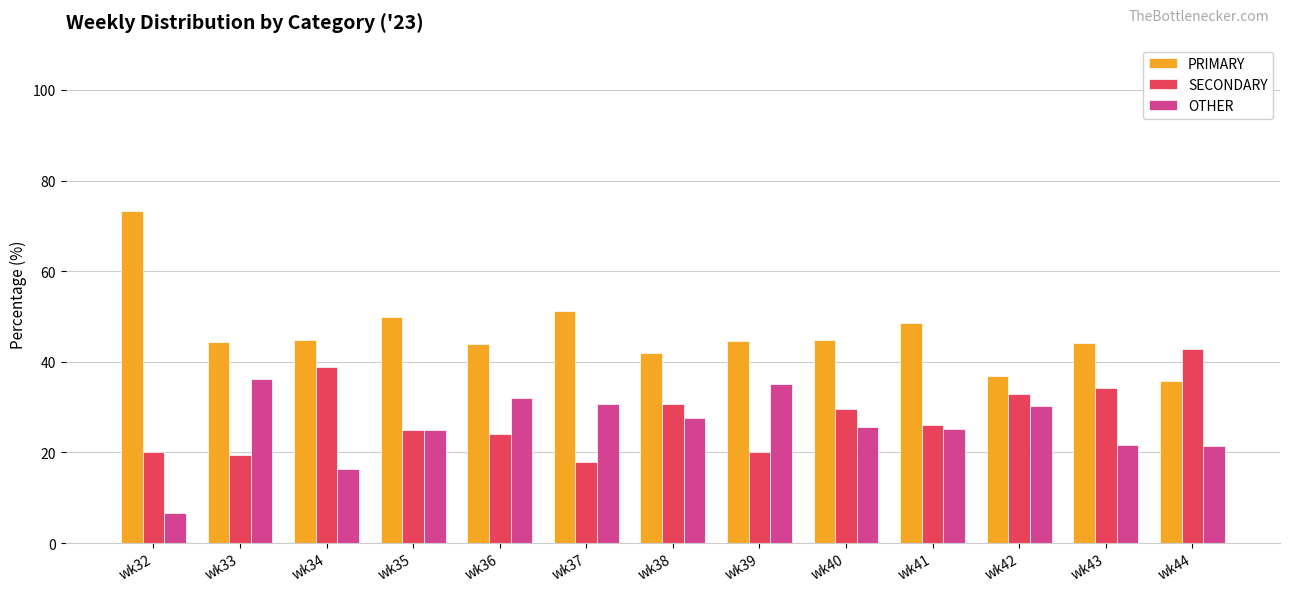

At how many categories does at least one series exceed 47?

4